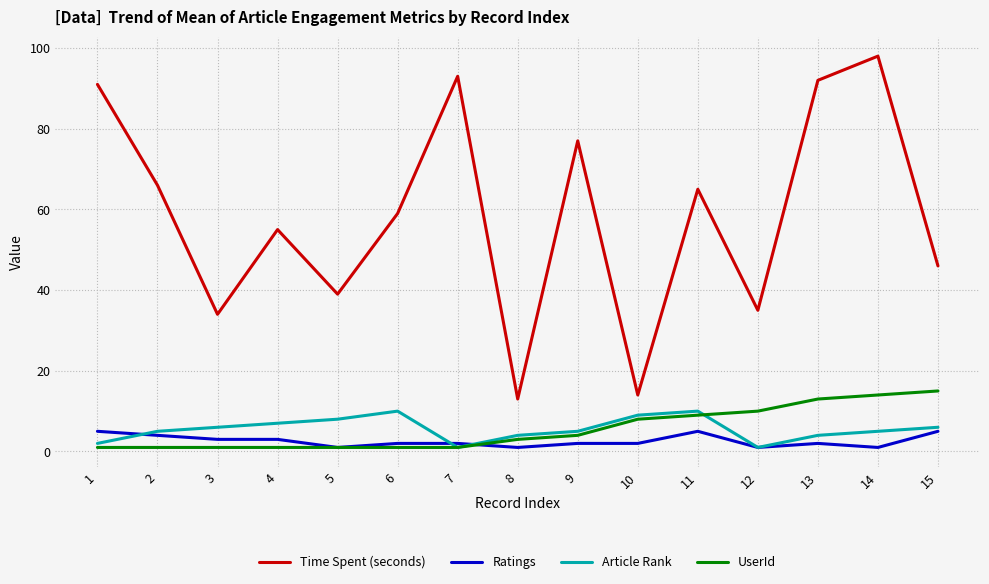

Reading left to right, transcribe all the data shown in this chart.

Time Spent (seconds): 91	66	34	55	39	59	93	13	77	14	65	35	92	98	46
Ratings: 5	4	3	3	1	2	2	1	2	2	5	1	2	1	5
Article Rank: 2	5	6	7	8	10	1	4	5	9	10	1	4	5	6
UserId: 1	1	1	1	1	1	1	3	4	8	9	10	13	14	15